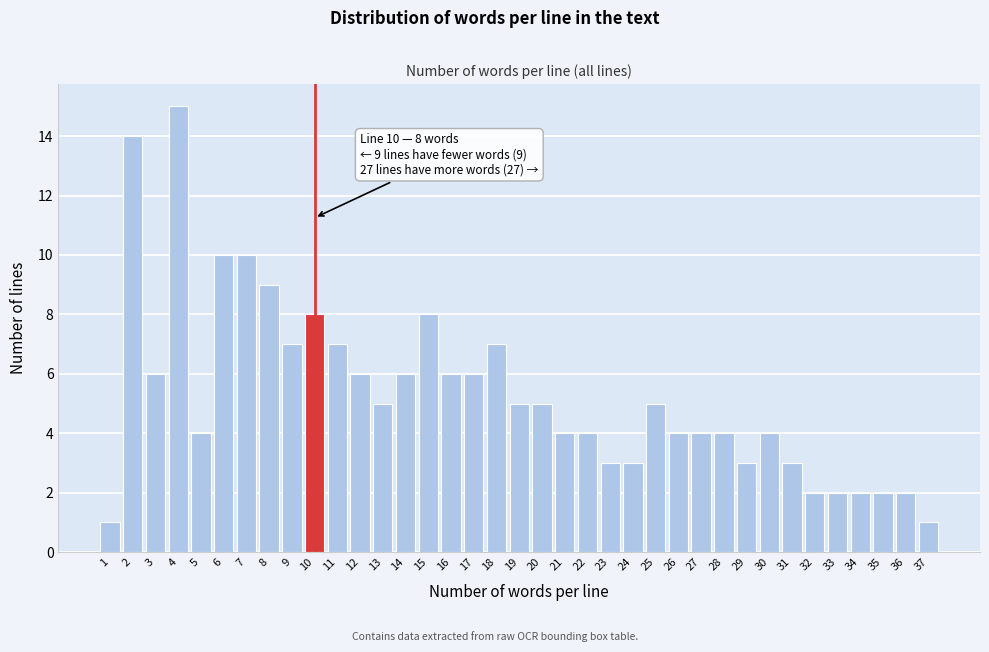

Is it true that the value at 1 is 1?

True